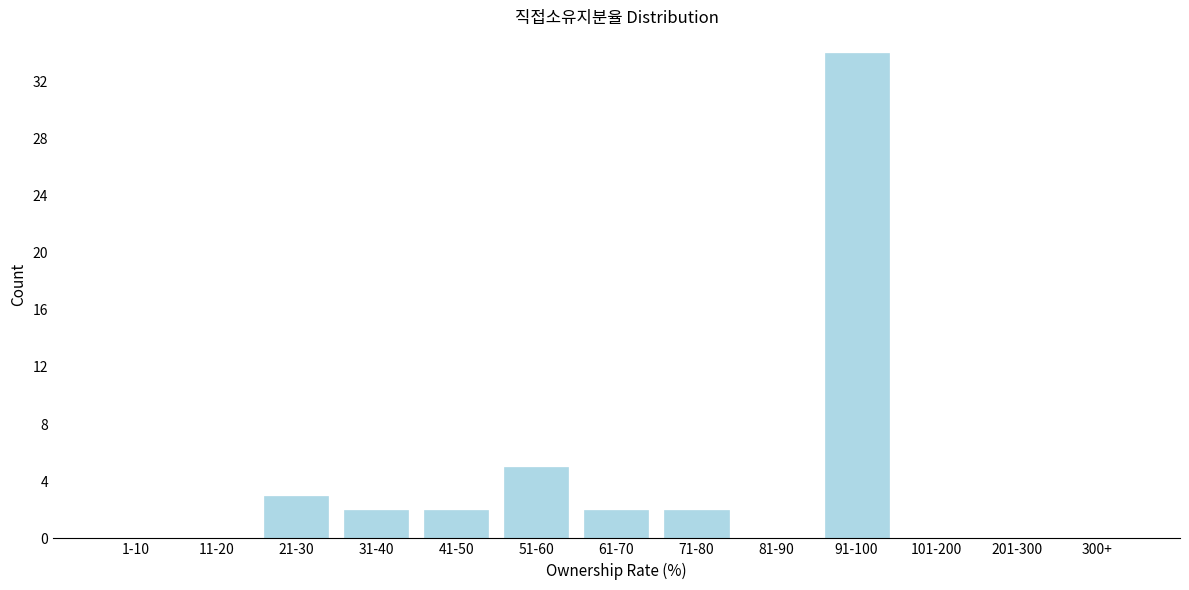

Reading right to left, list all the values displayed in this chart.

300+=0	201-300=0	101-200=0	91-100=34	81-90=0	71-80=2	61-70=2	51-60=5	41-50=2	31-40=2	21-30=3	11-20=0	1-10=0